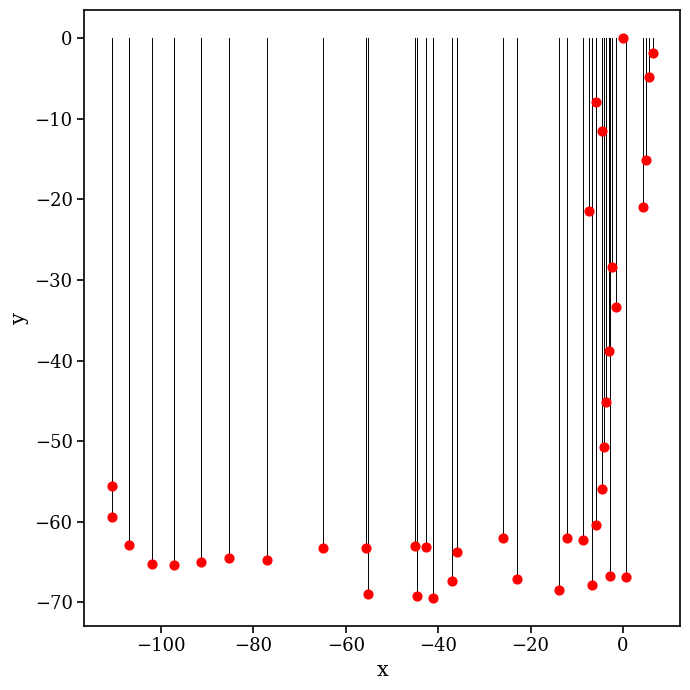

What is the range of Y values (max minus min)?

69.4